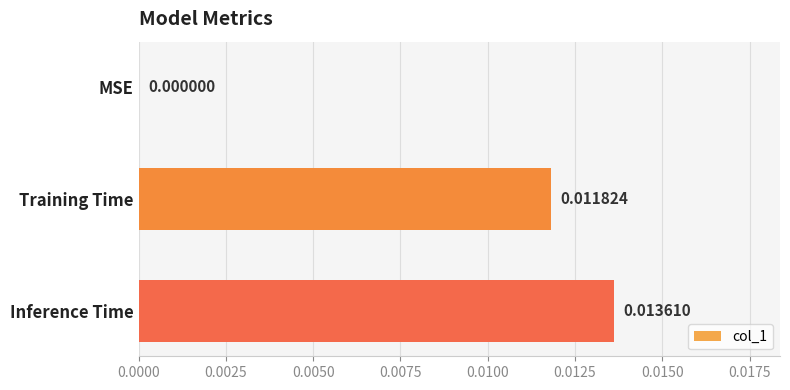

Which label corresponds to the largest value in the chart?

Inference Time